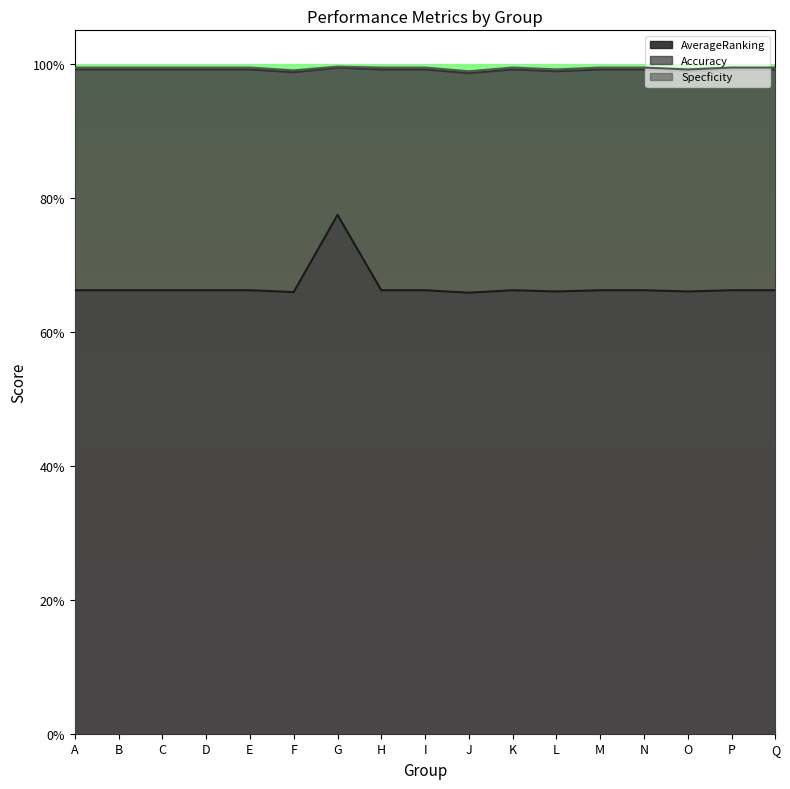

What is the difference between the highest and lowest values at D?

0.3